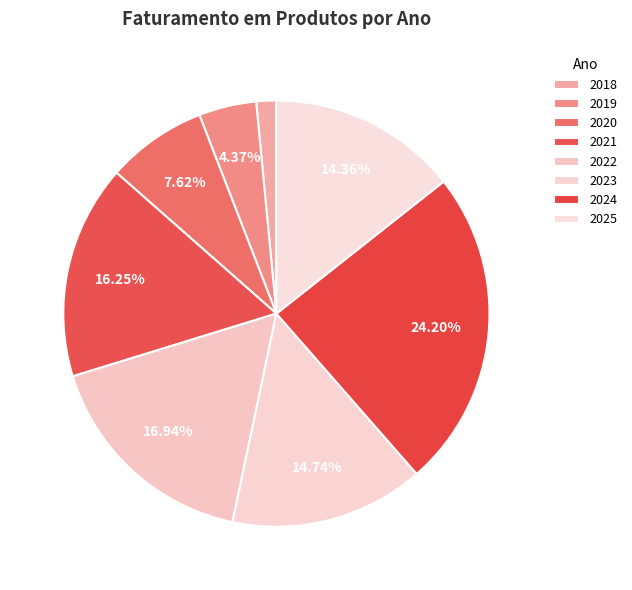

How much of the chart is everything except 2022?

83.1%